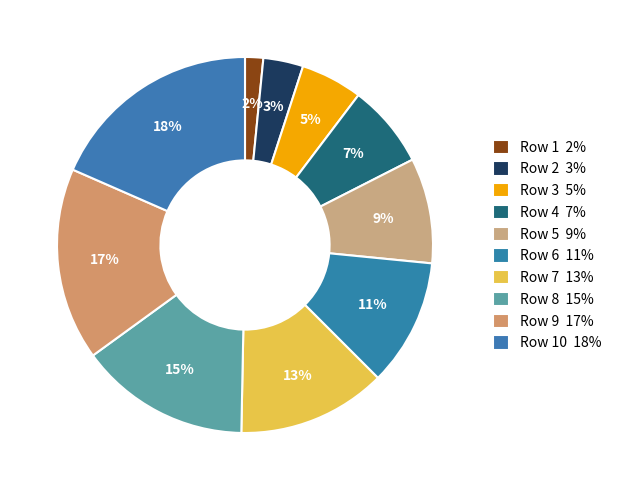

How many segments does this pie chart have?

10